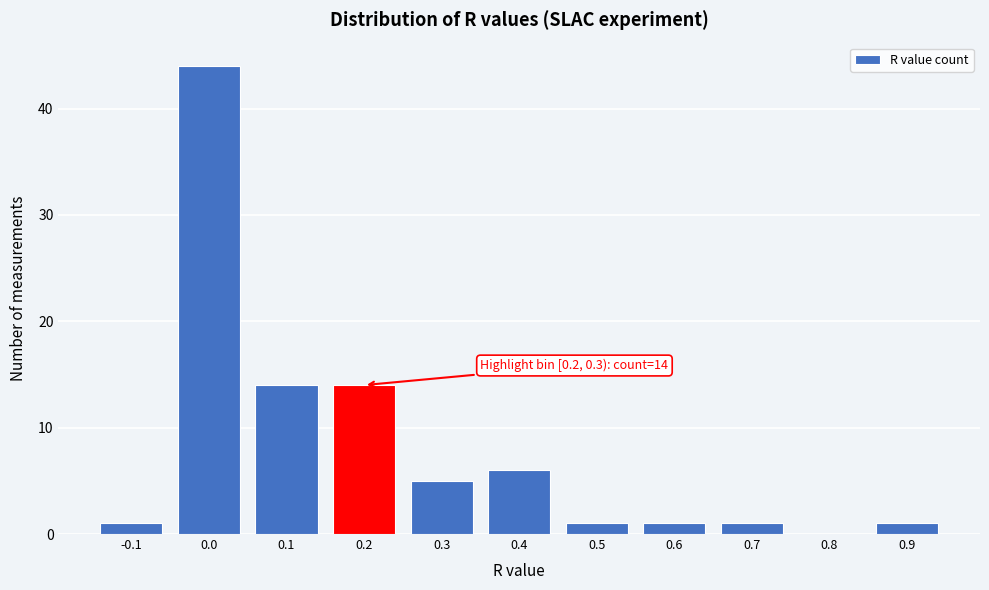

Reading left to right, list all the values displayed in this chart.

-0.1=1	0.0=44	0.1=14	0.2=14	0.3=5	0.4=6	0.5=1	0.6=1	0.7=1	0.8=0	0.9=1